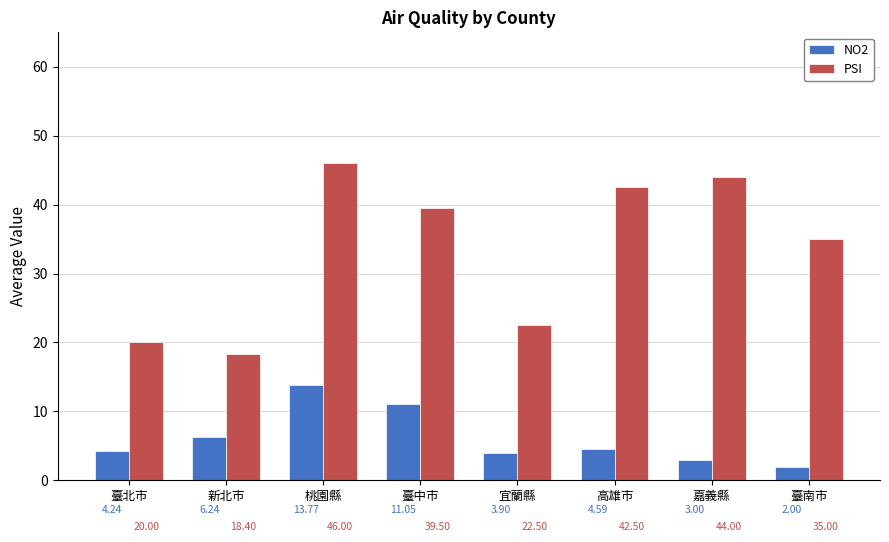

Which label corresponds to the smallest value in the chart?

臺南市